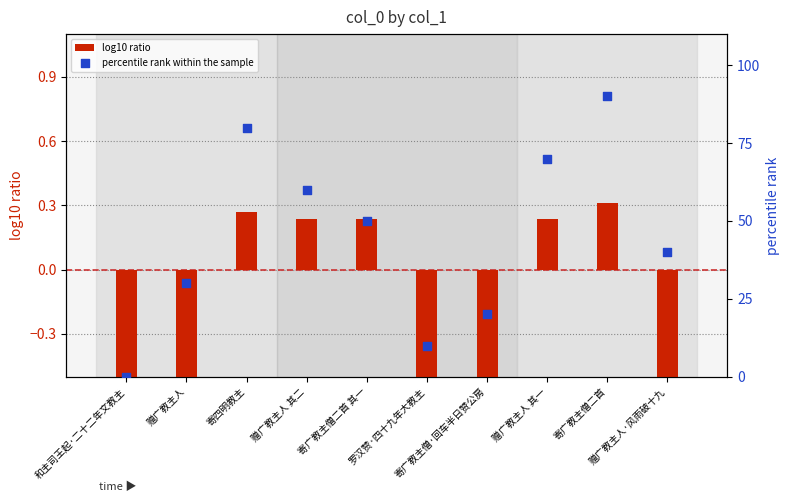

What are all the series names shown in the legend?

log10 ratio, percentile rank within the sample